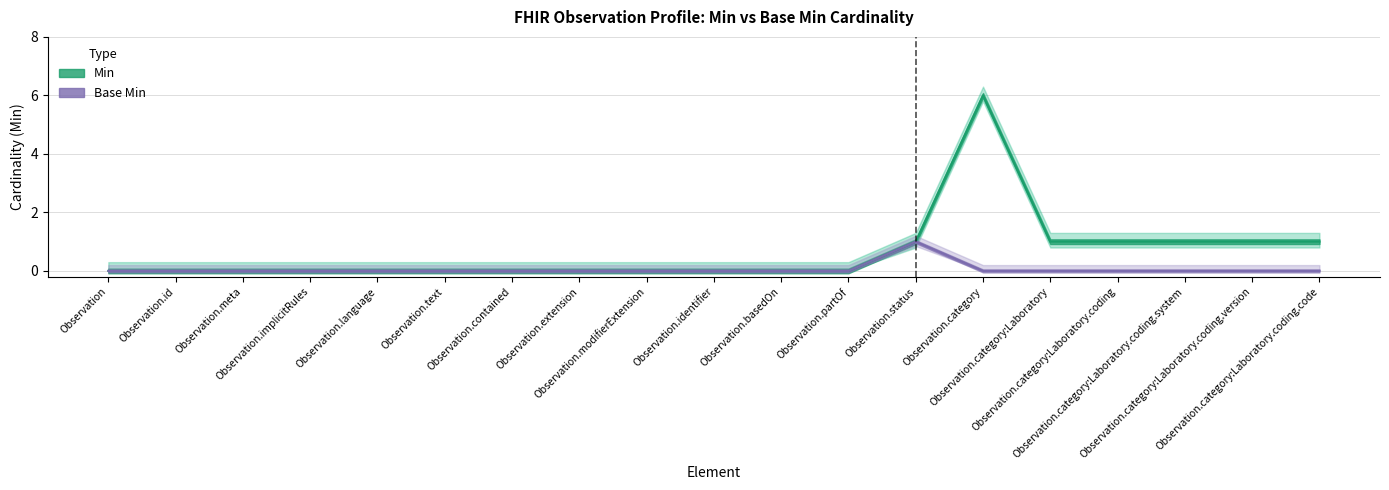

How many lines are shown in the chart?

2